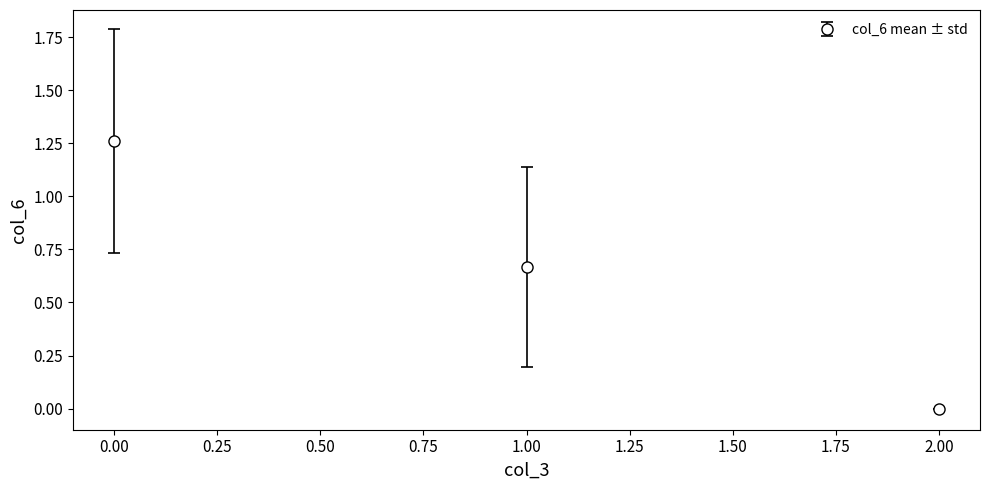

What is the change in value from 0.00 to 2.00?

-1.3